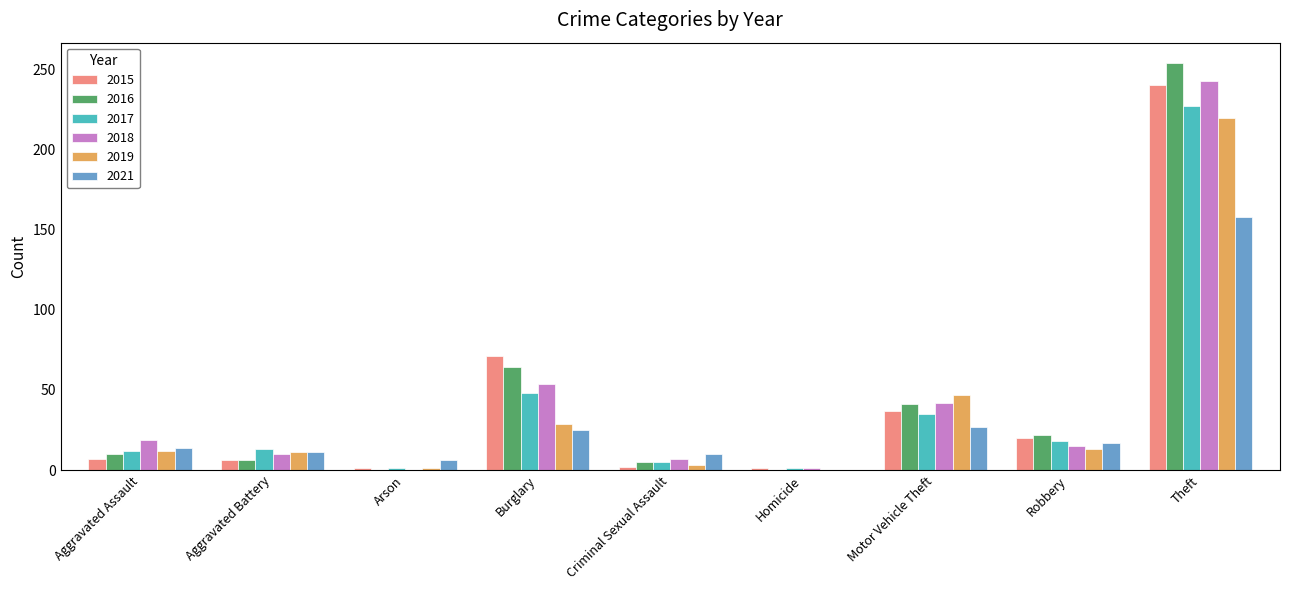

What are all the series names shown in the legend?

2015, 2016, 2017, 2018, 2019, 2021